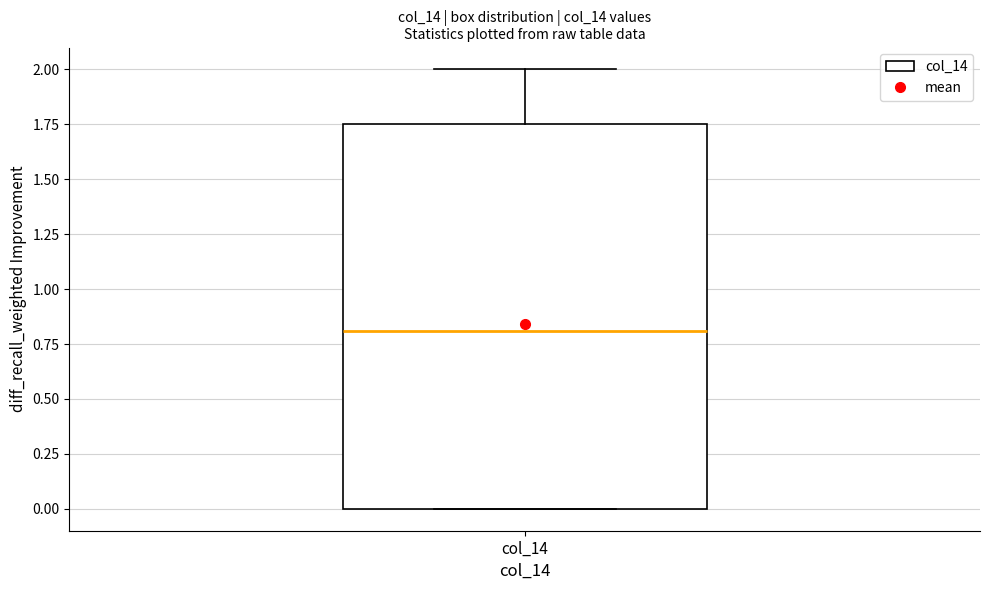

Read this box plot against the y-axis: the position of the median line, the range covered by the box, and the ends of both whiskers. The values are not printed on the chart, so give them approximately, as read against the axis.

median 0.80, box 0.00 to 1.75, whiskers 0.00 to 2.00